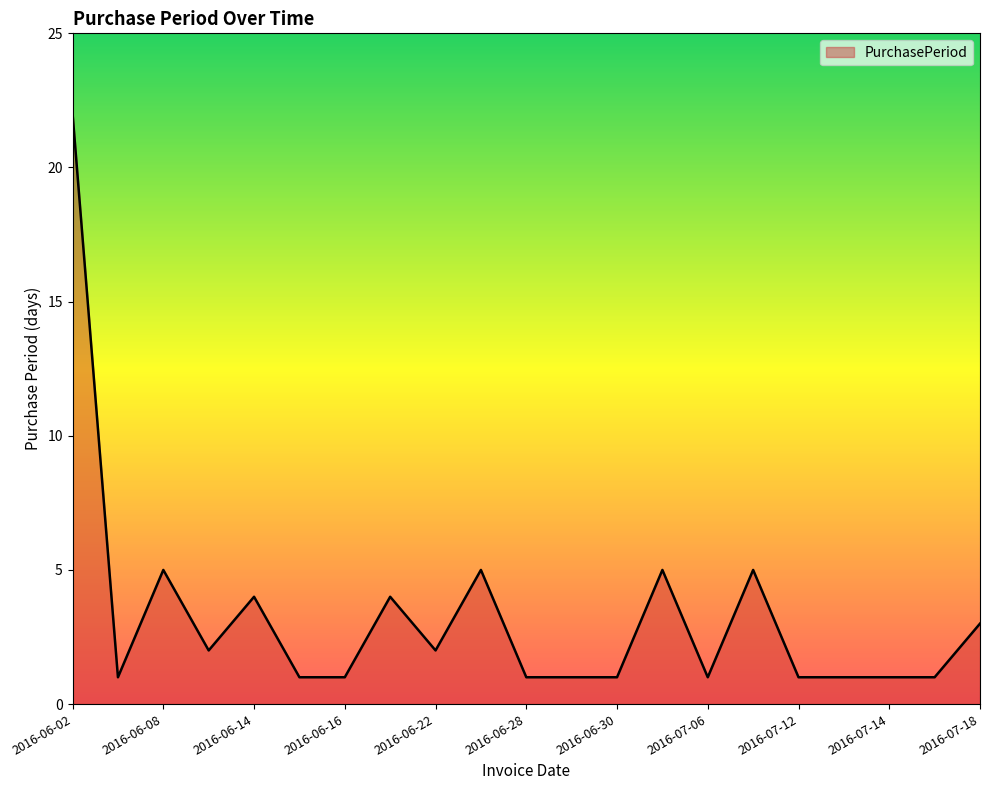

What is the average value?

3